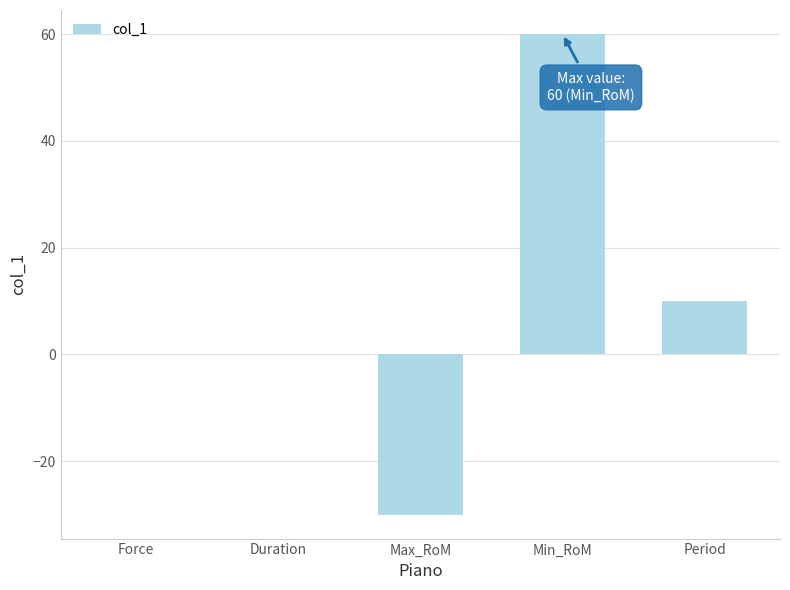

What is the difference between the values at Duration and Min_RoM?

60